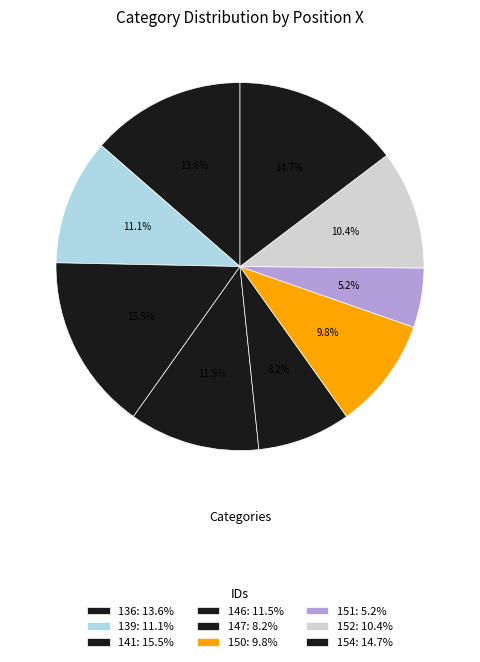

Count the number of slices in the pie.

9